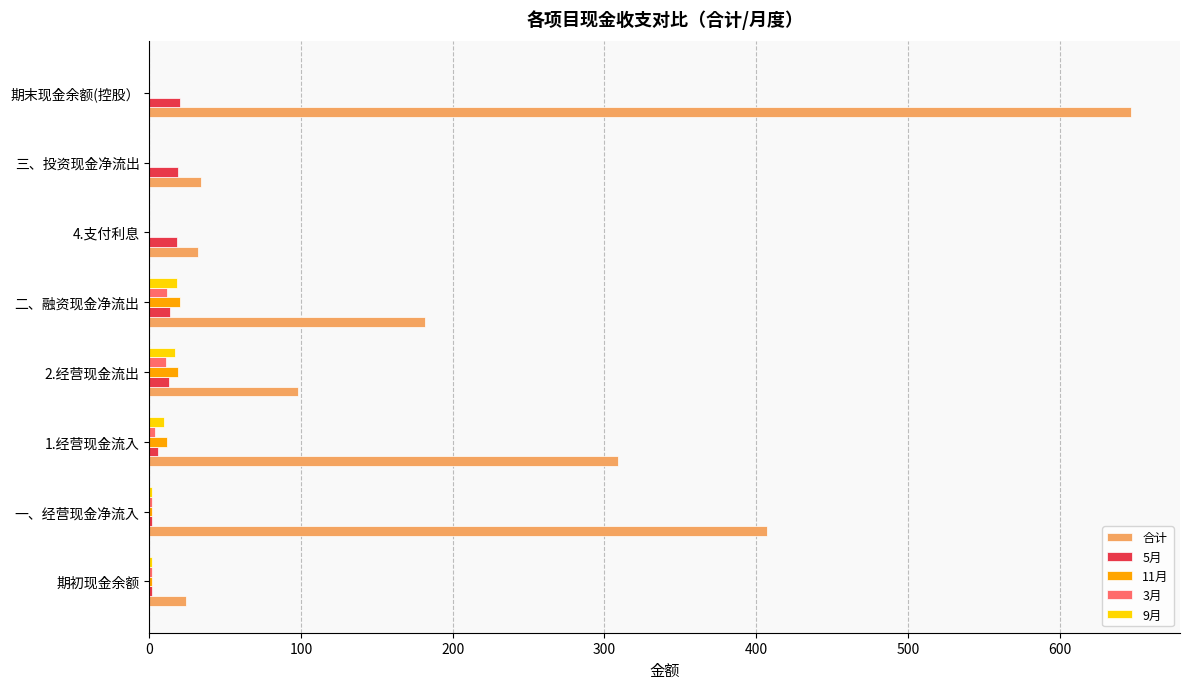

What is the highest value of the 3月 series?

12